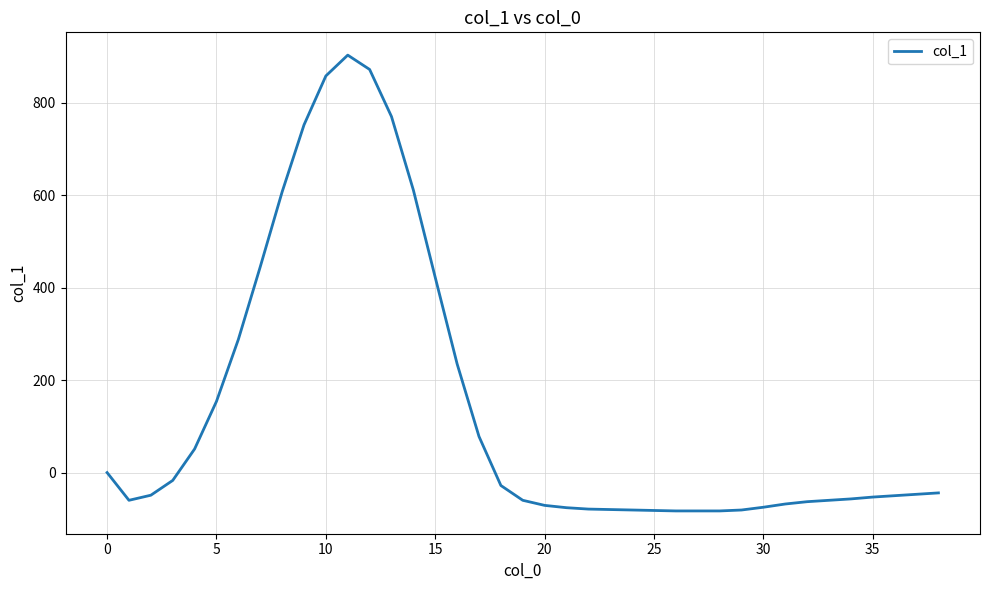

What is the maximum value shown in the chart?

903